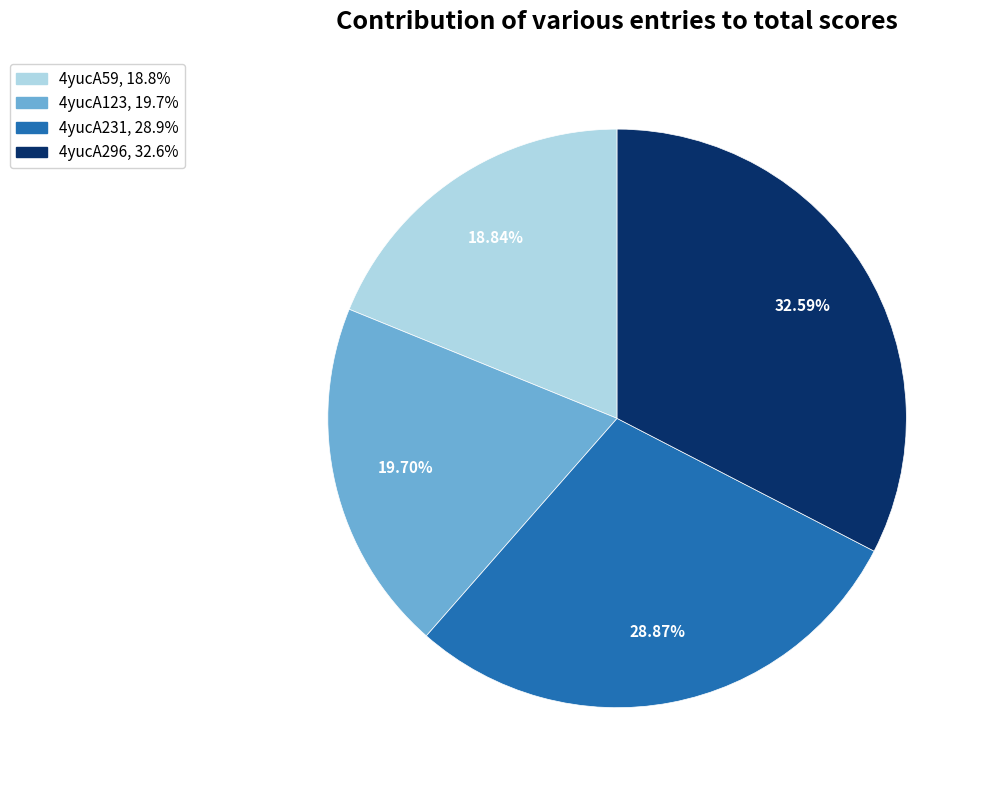

Which slice is the smallest?

4yucA59